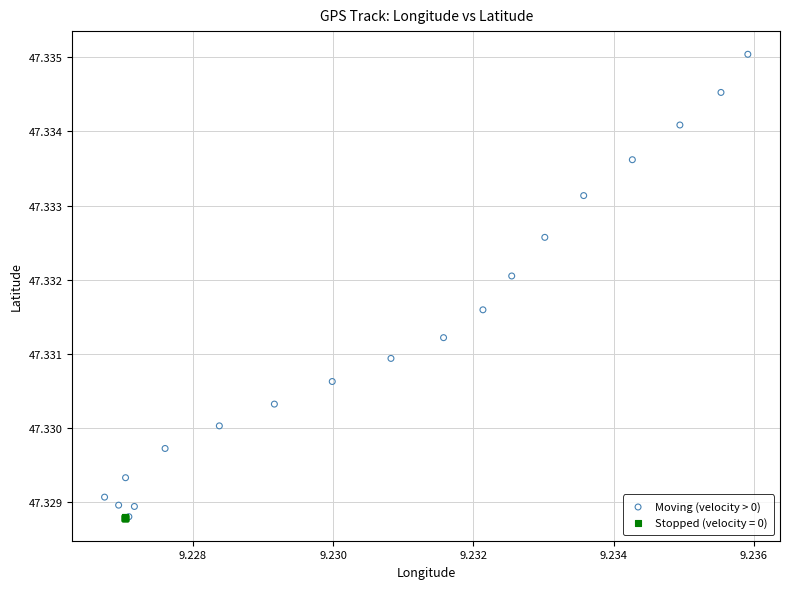

Which series has the largest Y range (max minus min)?

Moving (velocity > 0)